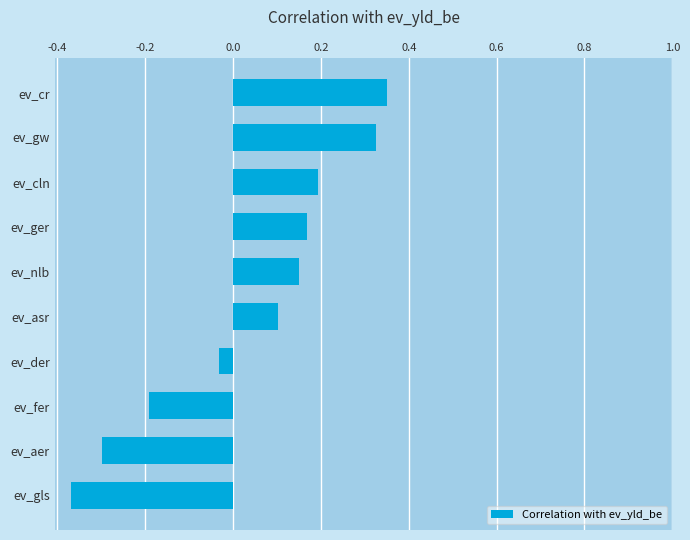

What is the sum of the values at ev_fer and ev_gls?

-0.6